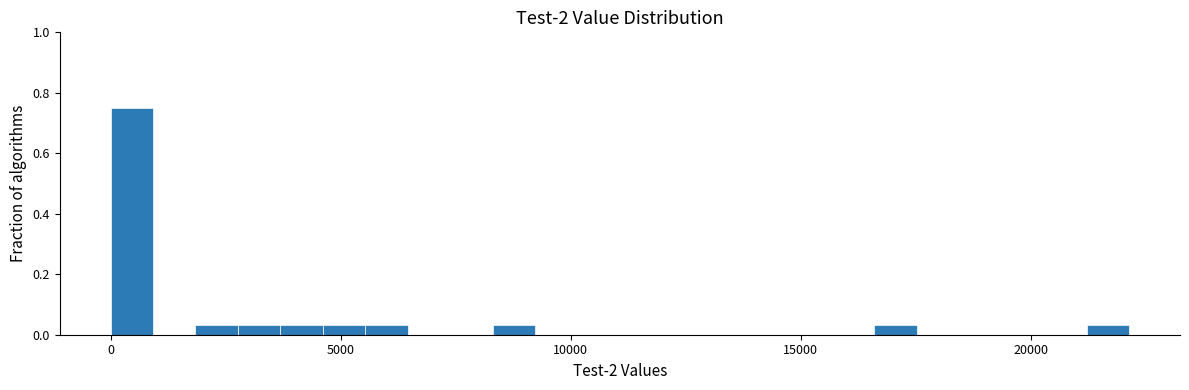

Around what value on the x-axis is the tallest bar? Give the approximate position of its centre, as read against the axis.

500